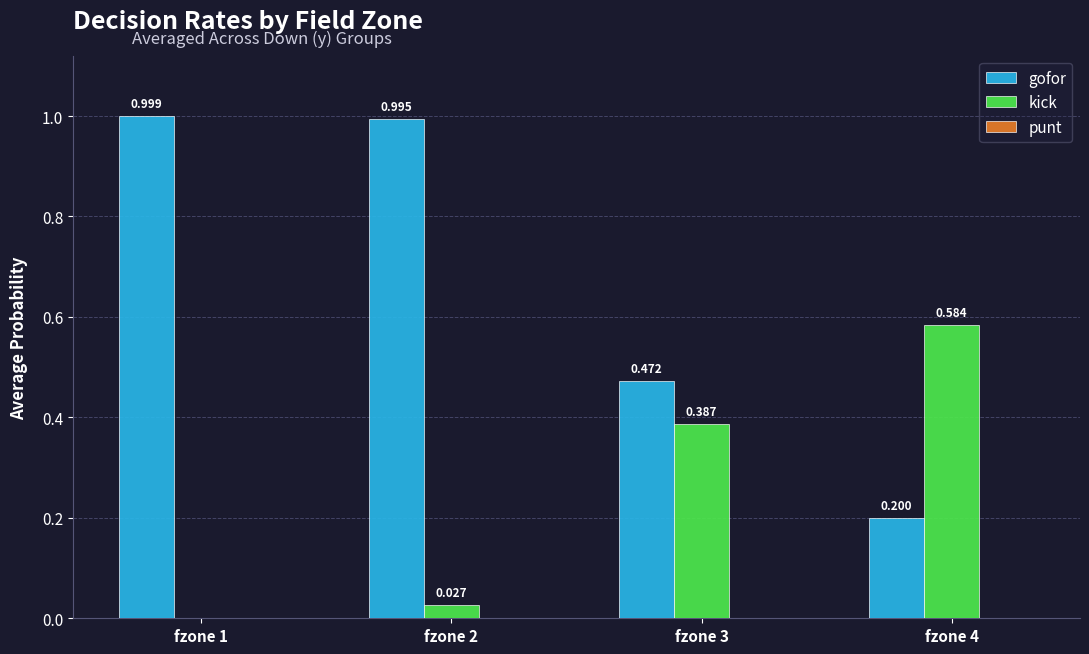

Which series has the largest total across all categories?

gofor